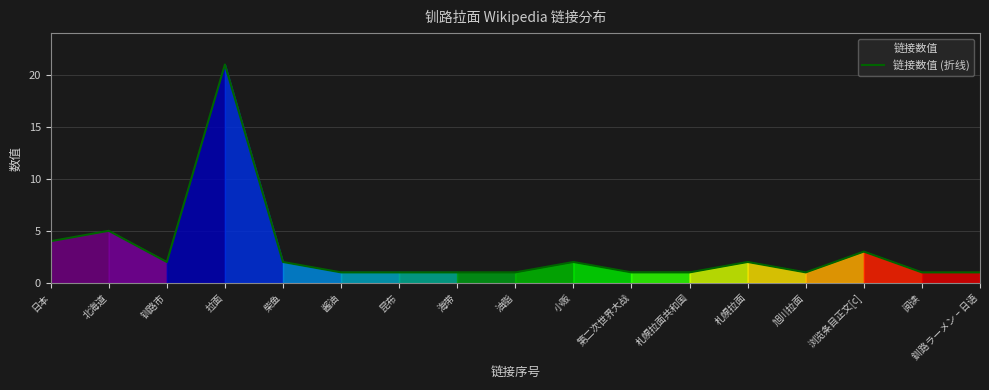

The value at 钏路市 is 1. True or false?

False